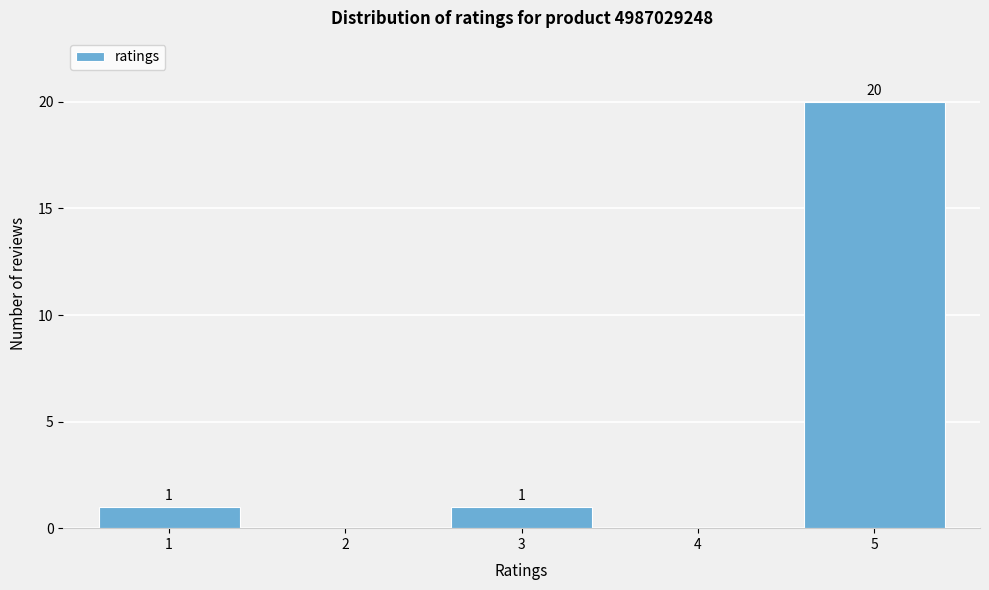

Over which range of the x-axis is the bar tallest?

4.5 to 5.5